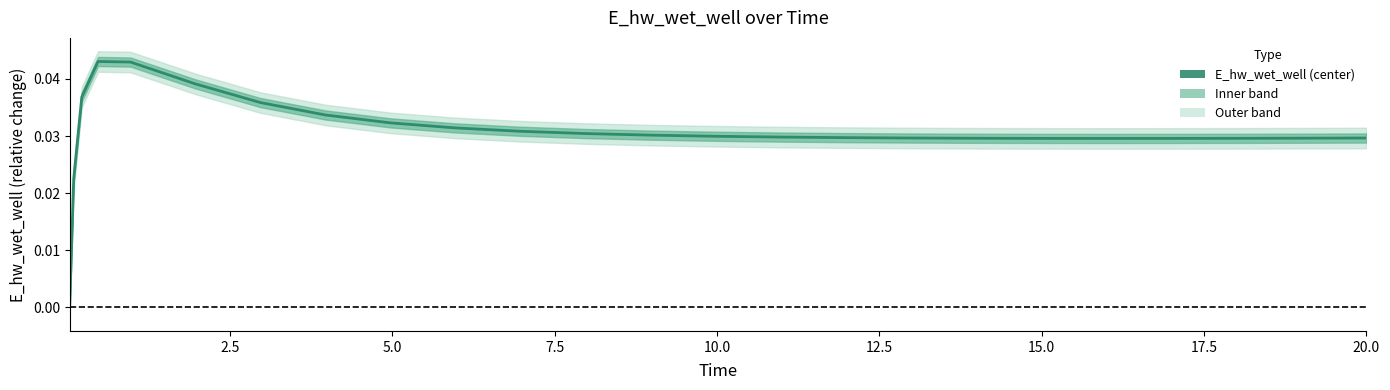

The value at 16 is 0.0. True or false?

False